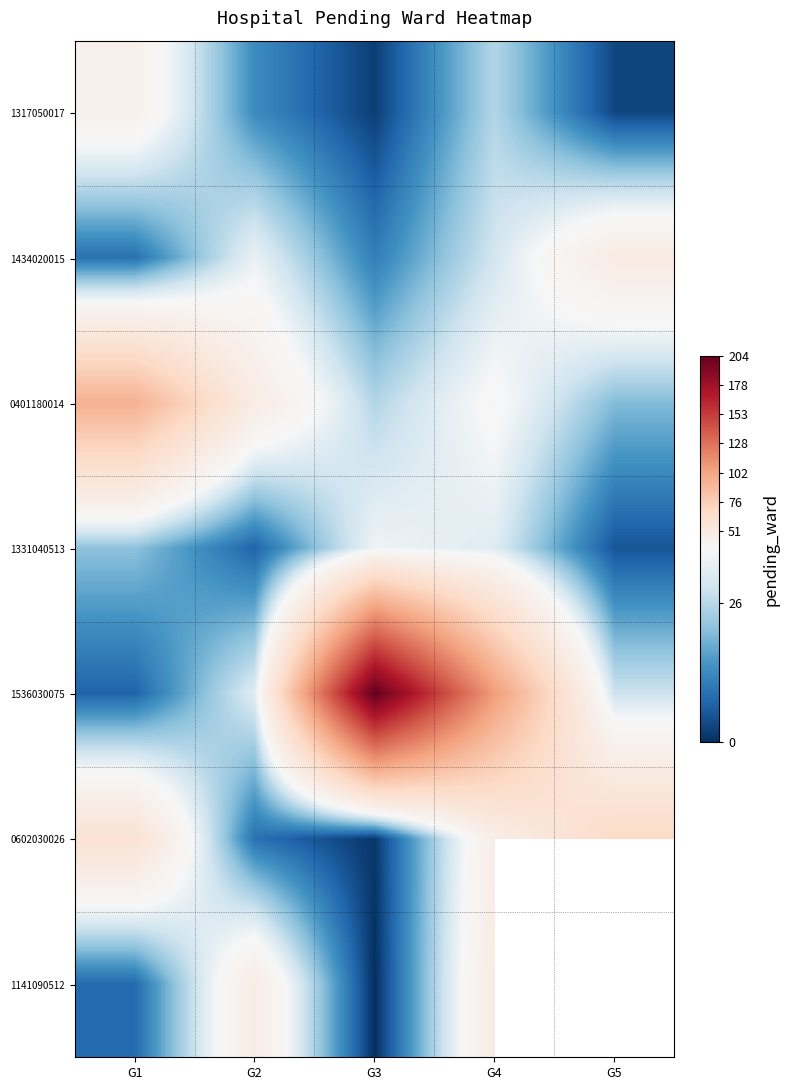

What is the sum of the 1434020015 values at G3 and G4?

40.0